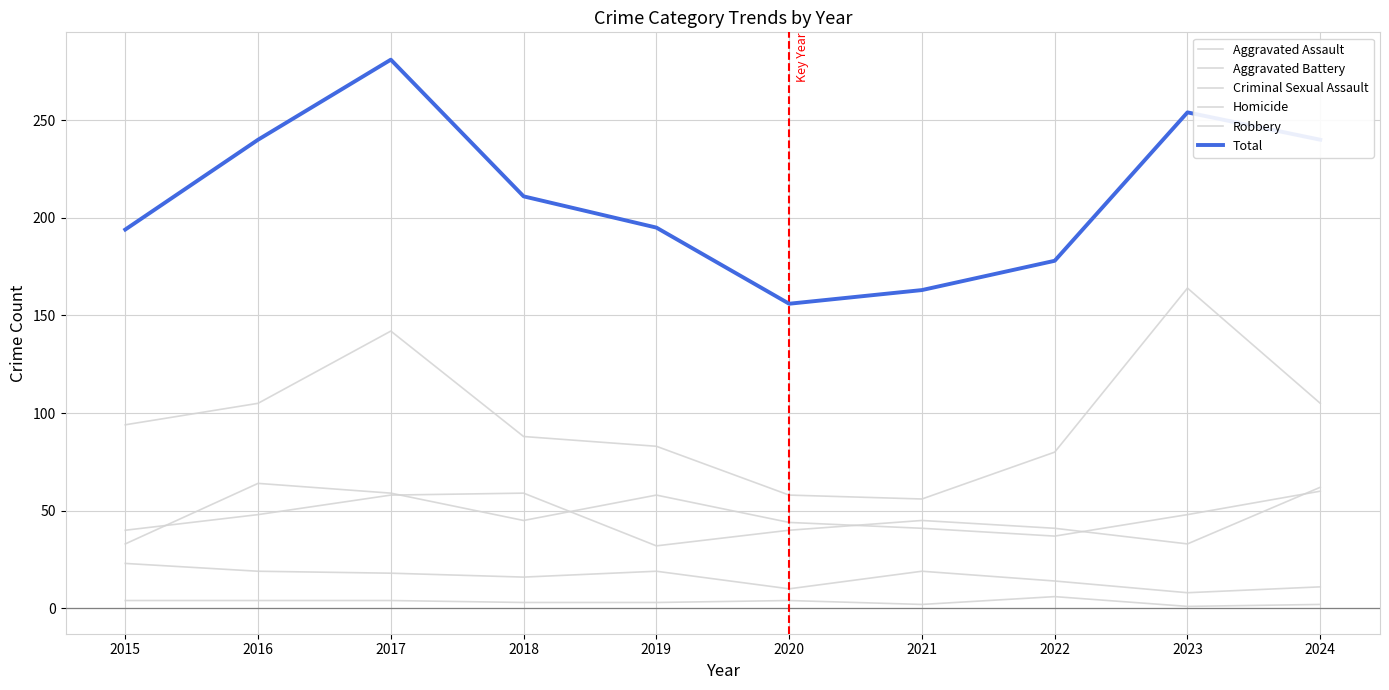

Which series has the largest total across all categories?

Total